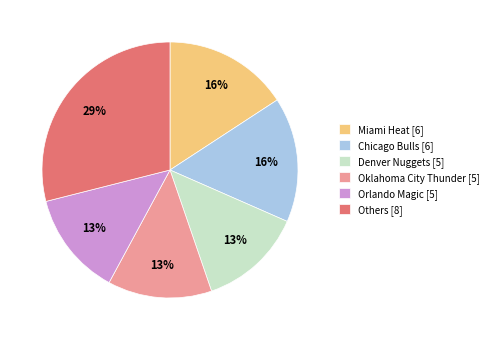

Is there a majority slice in this chart?

No